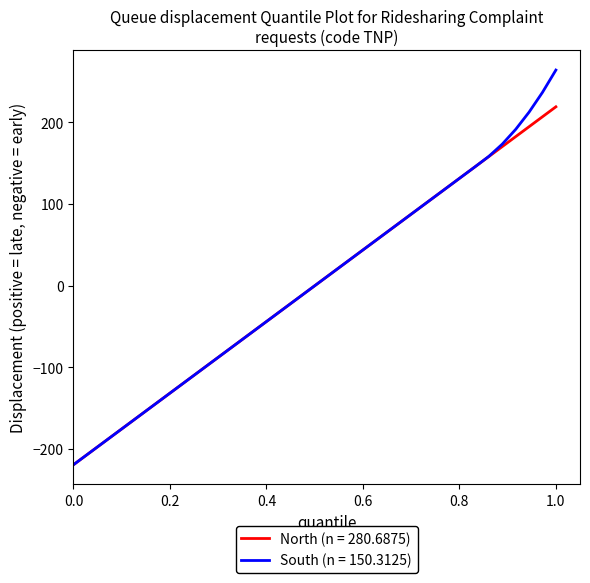

Which series has the largest range (max minus min)?

South (n = 150.3125)